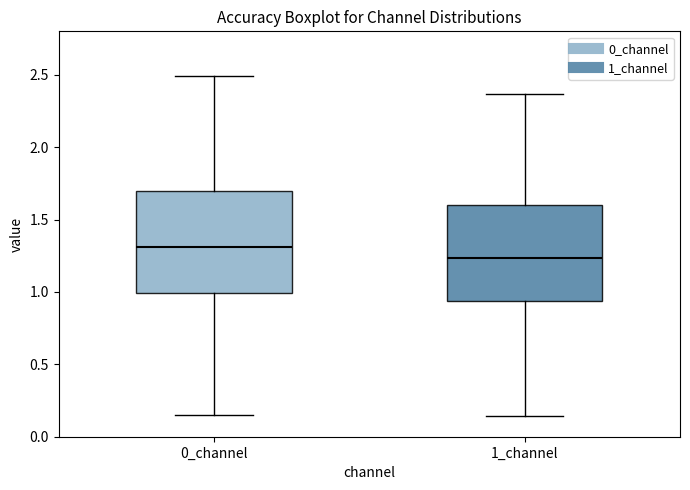

Which box's median line is the lowest?

1_channel